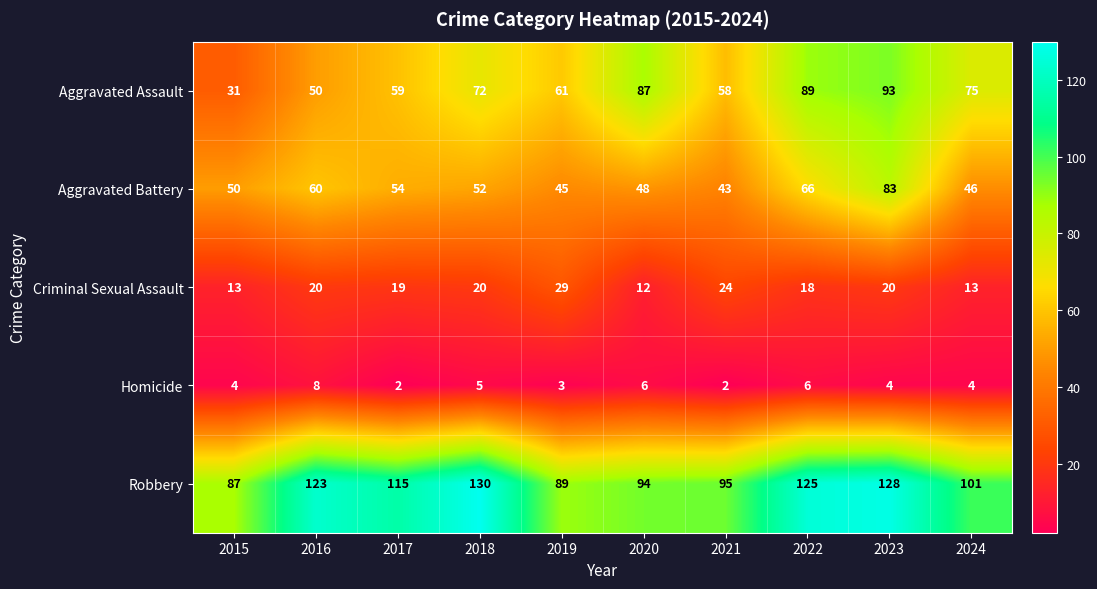

At which label is Homicide closest to 5?

2018